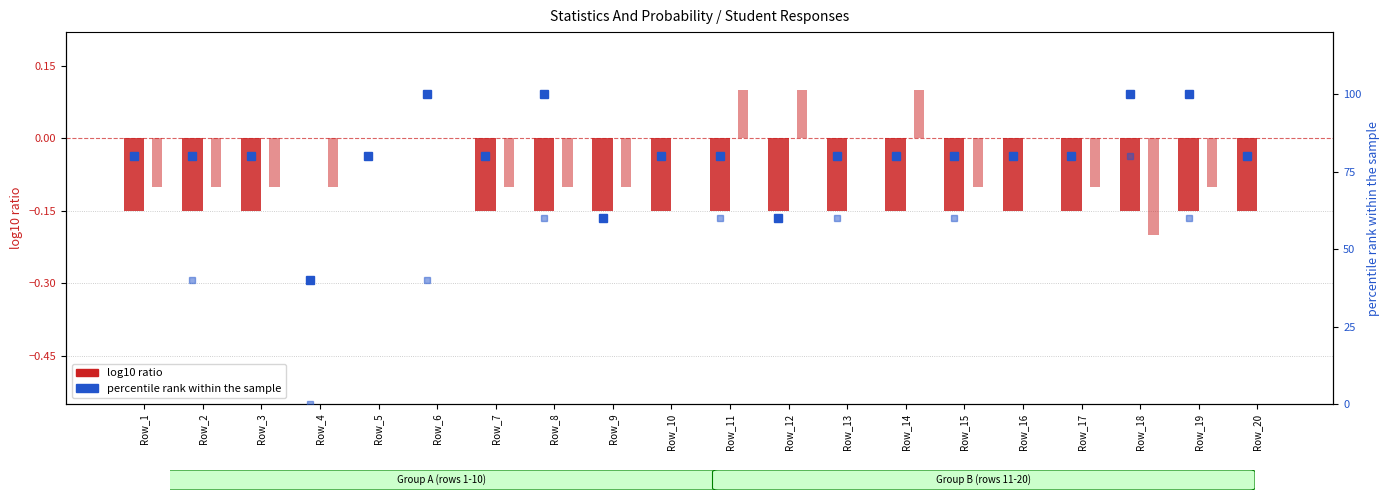

Does the chart contain stacked bars?

No